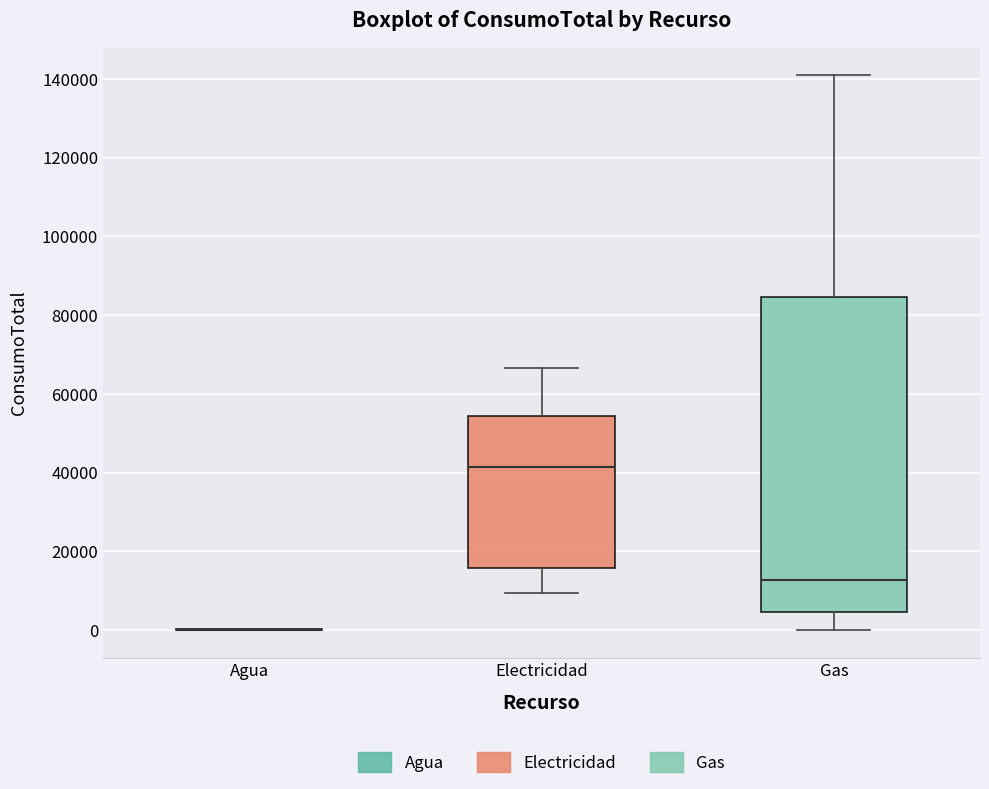

Comparing the boxes themselves (not the whiskers), which one is the tallest?

Gas